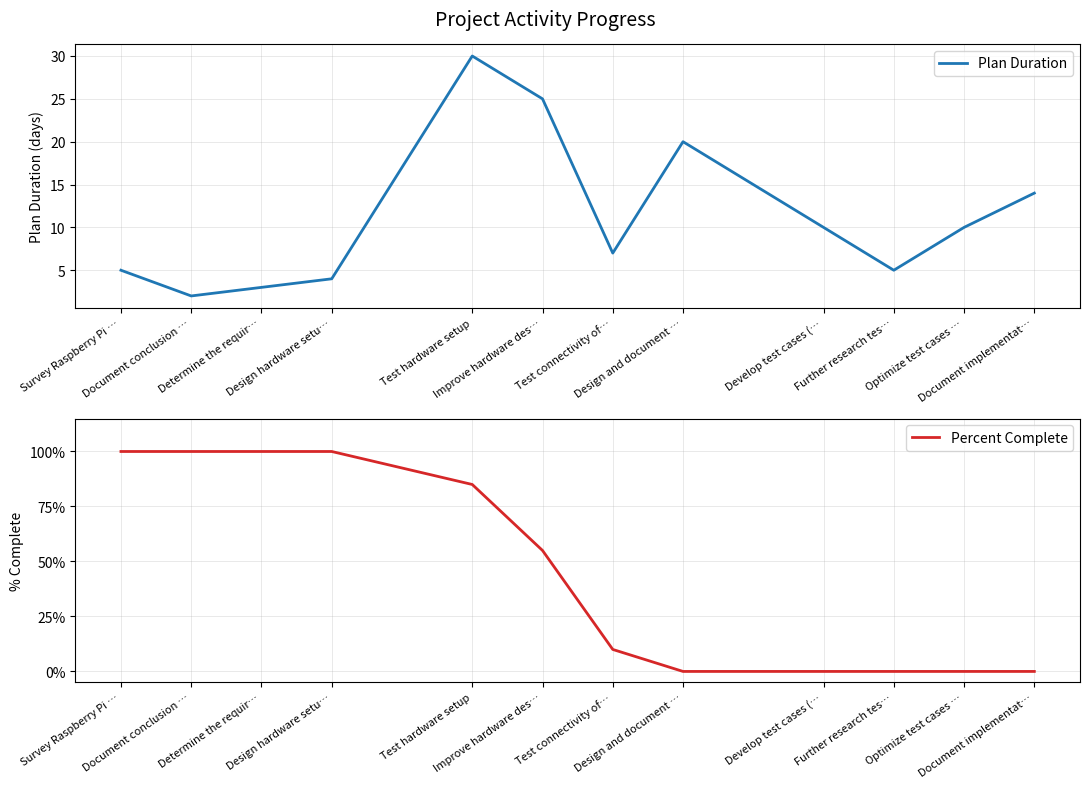

What is the label of the 8th point from the left?

Design and document …